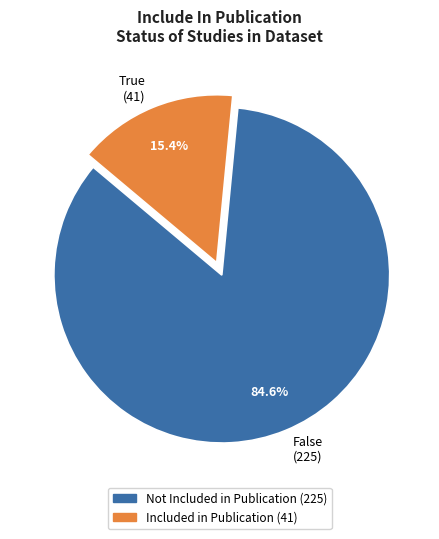

Rank the categories by value from lowest to highest.

True, False